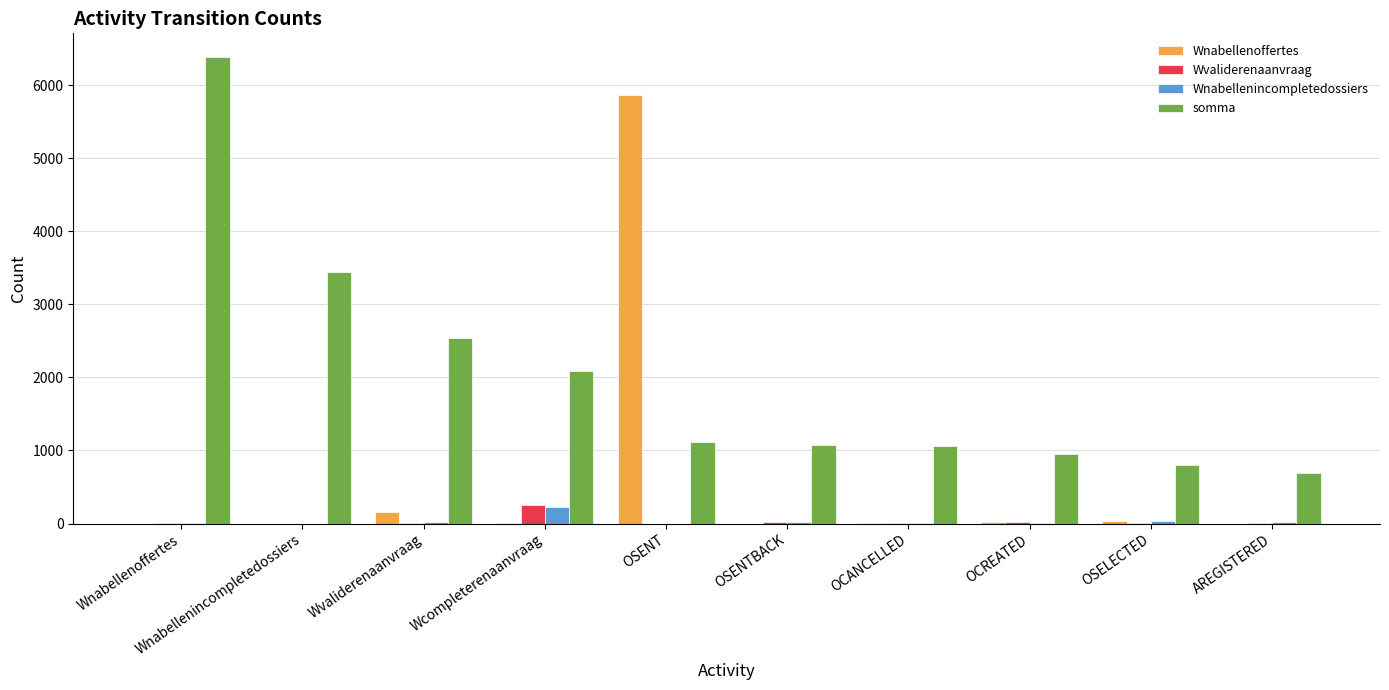

Count the number of categories in the chart.

10